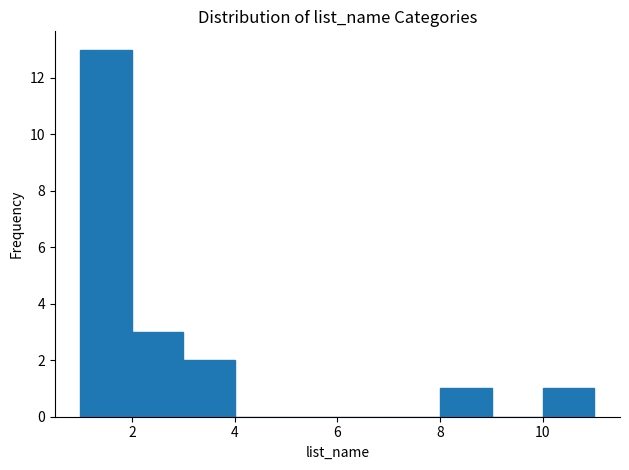

Which range on the x-axis has the tallest bar?

1 to 2